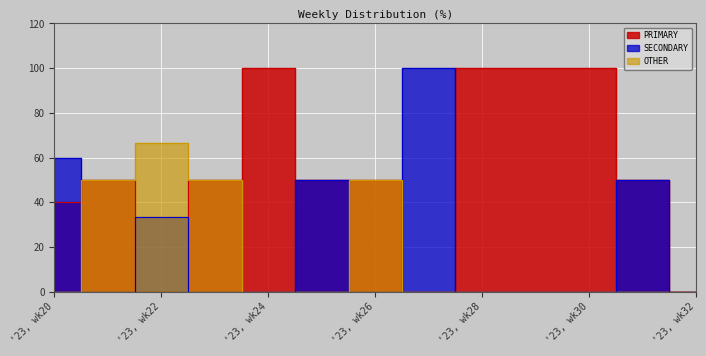

How many times do OTHER and SECONDARY cross each other?

3